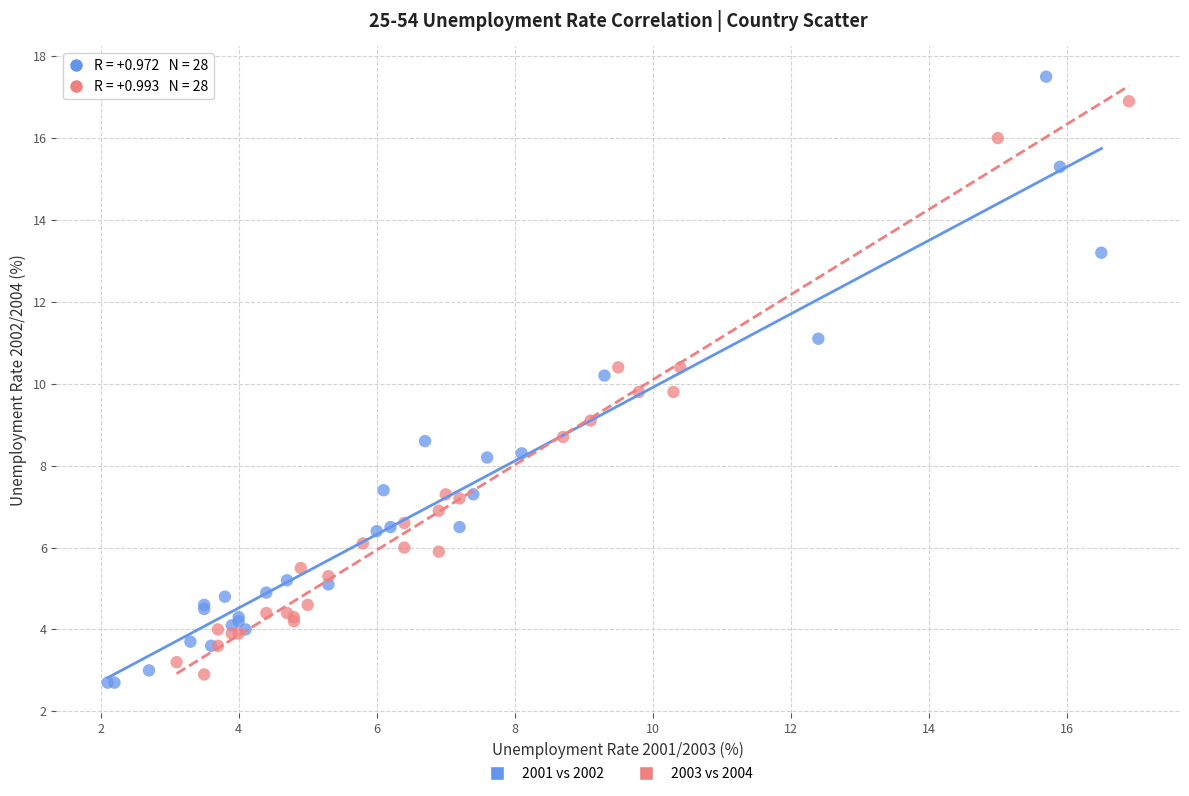

Which series has the widest spread of Y values?

2001 vs 2002